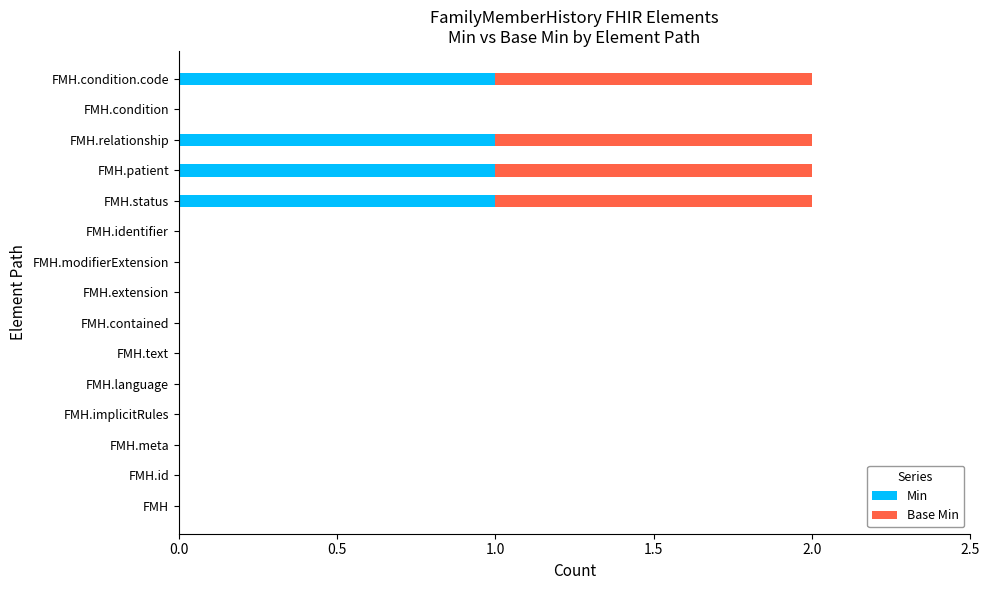

What is the sum of all Min values?

4